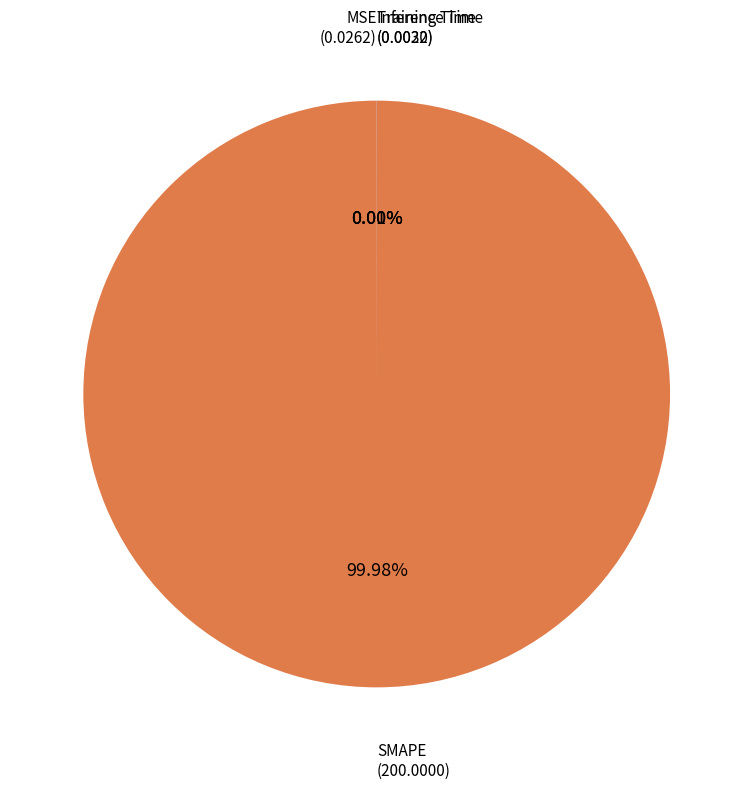

Is there a majority slice in this chart?

Yes